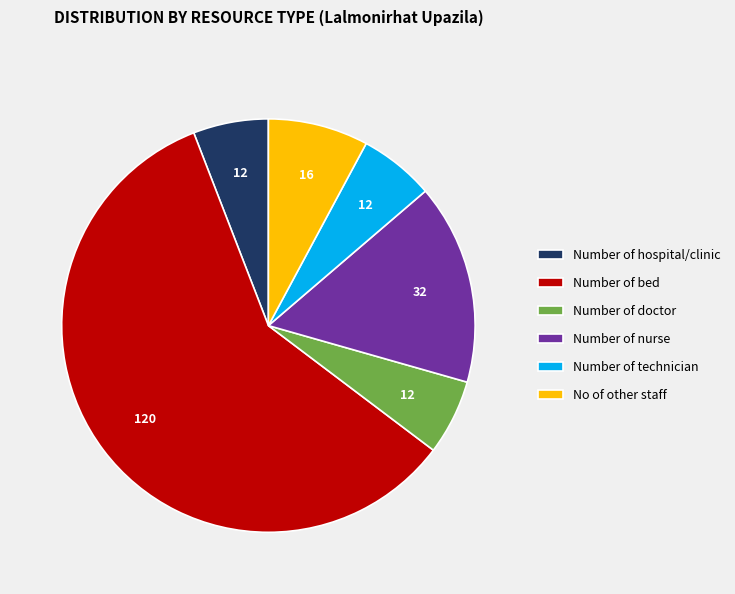

Which has a higher value, No of other staff or Number of hospital/clinic?

No of other staff